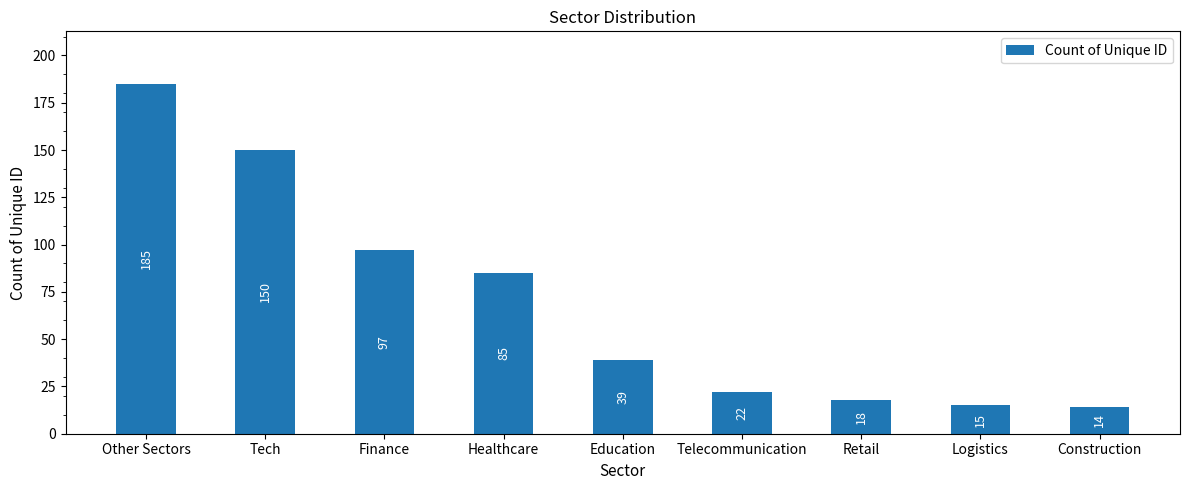

Which label corresponds to the smallest value in the chart?

Construction